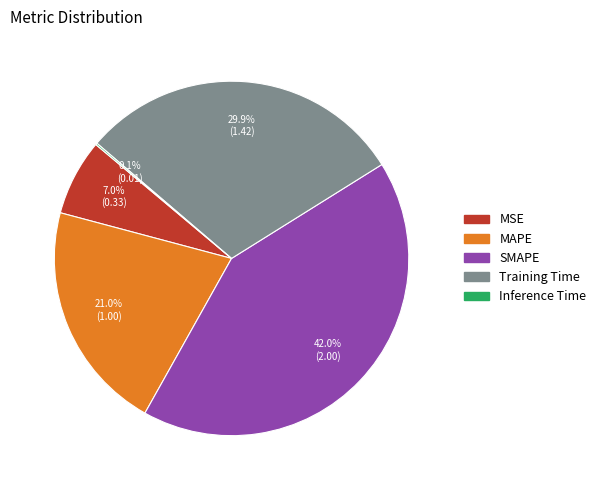

Which category has the biggest portion of the pie?

SMAPE